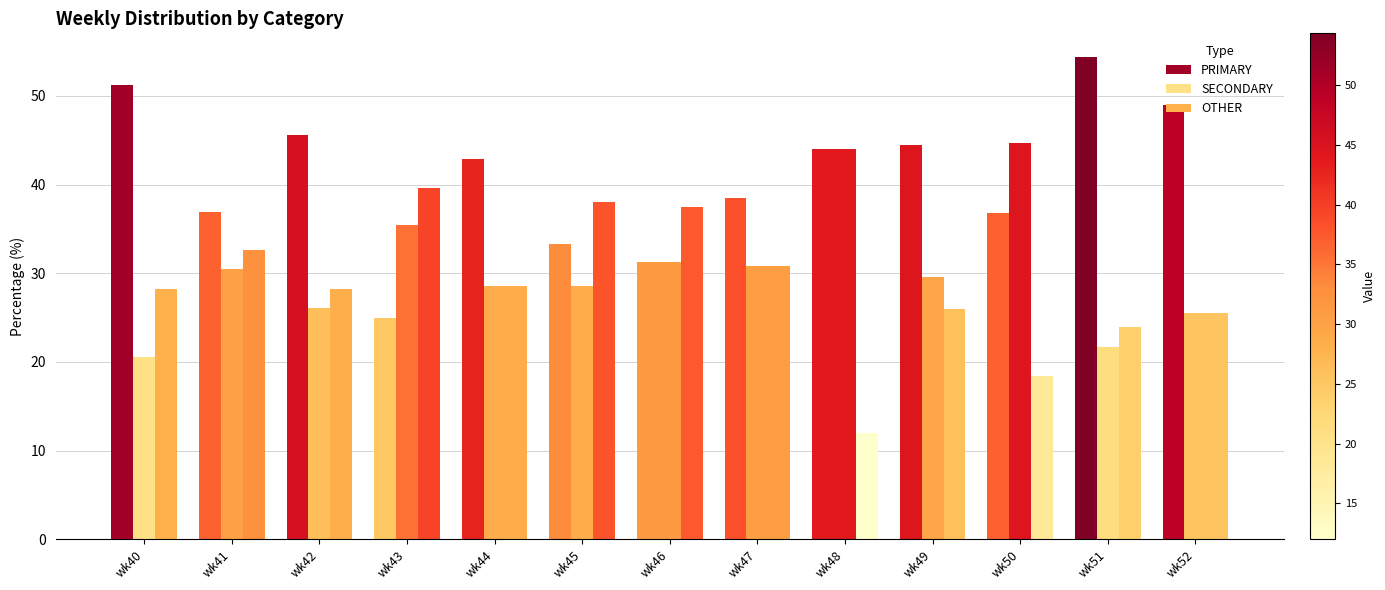

True or false: SECONDARY has a value of 50.0 at wk41.

False